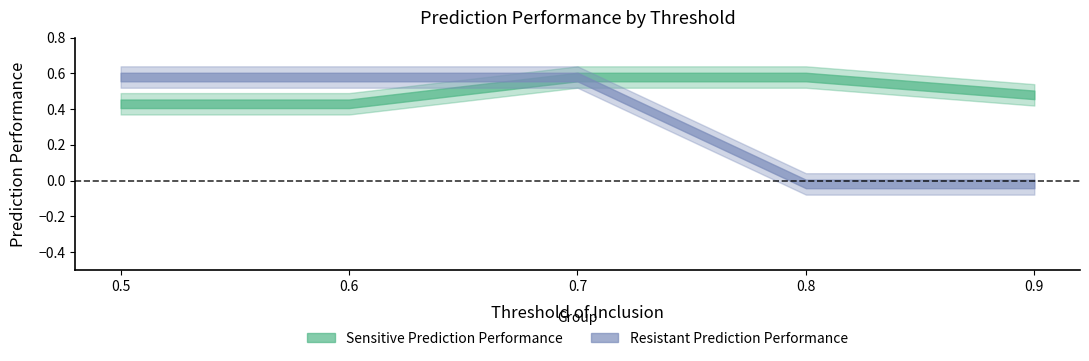

What is the value of the Sensitive Prediction Performance point at the 1st from the left?

0.4